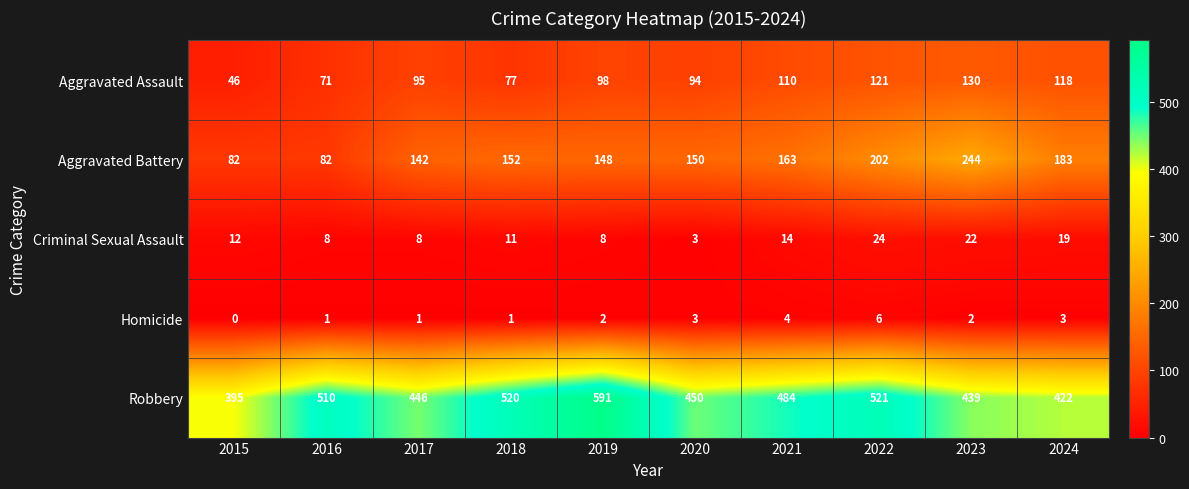

How many data points in Criminal Sexual Assault are less than 12?

5